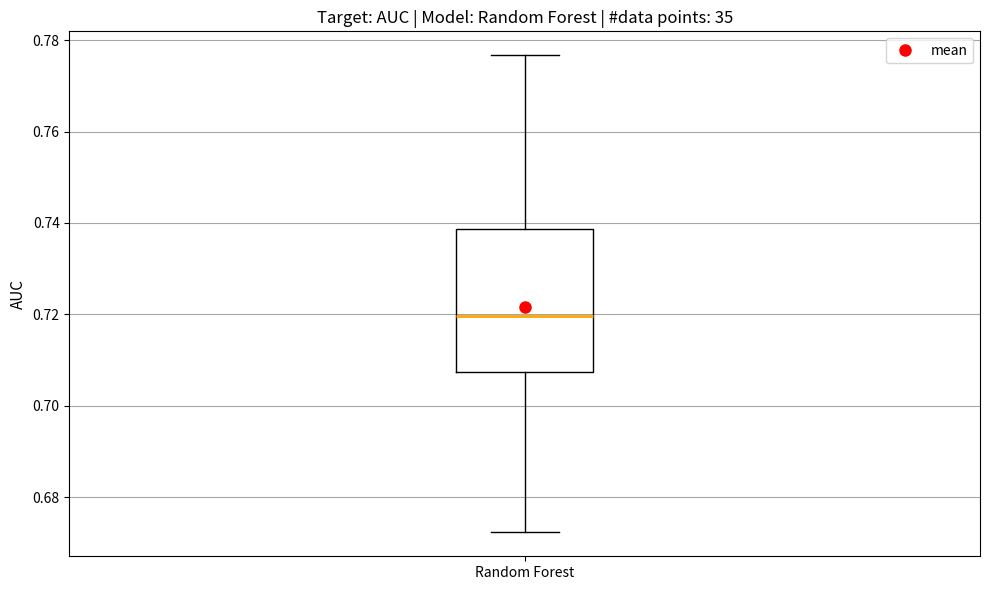

Read this box plot against the y-axis: the position of the median line, the range covered by the box, and the ends of both whiskers. The values are not printed on the chart, so give them approximately, as read against the axis.

median 0.720, box 0.708 to 0.738, whiskers 0.672 to 0.776